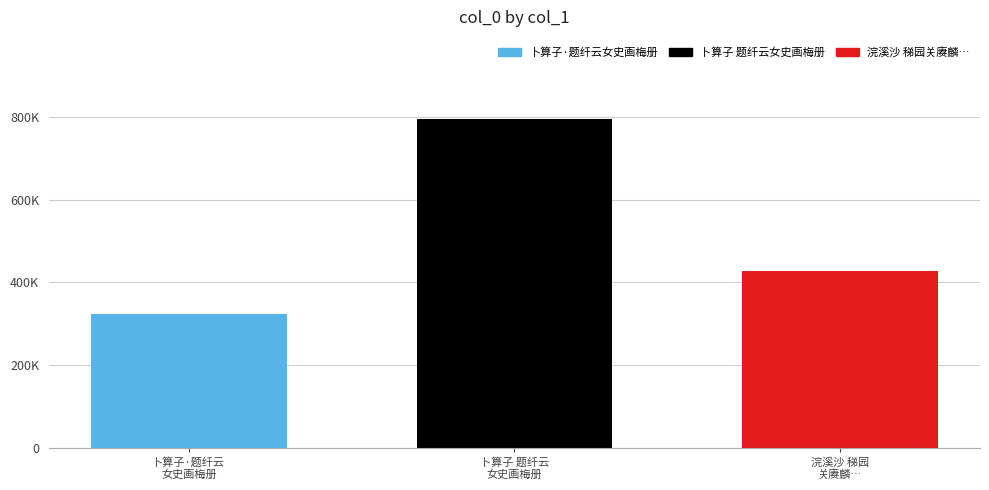

Reading left to right, what are all the values shown in this chart?

322388	794548	427775